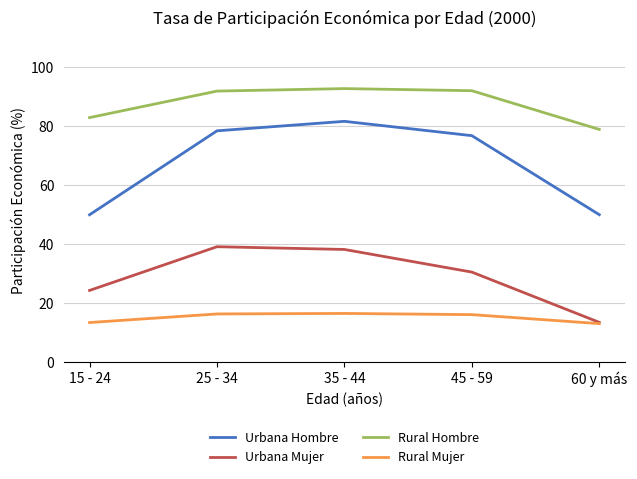

At which label is Rural Hombre closest to 85?

15 - 24